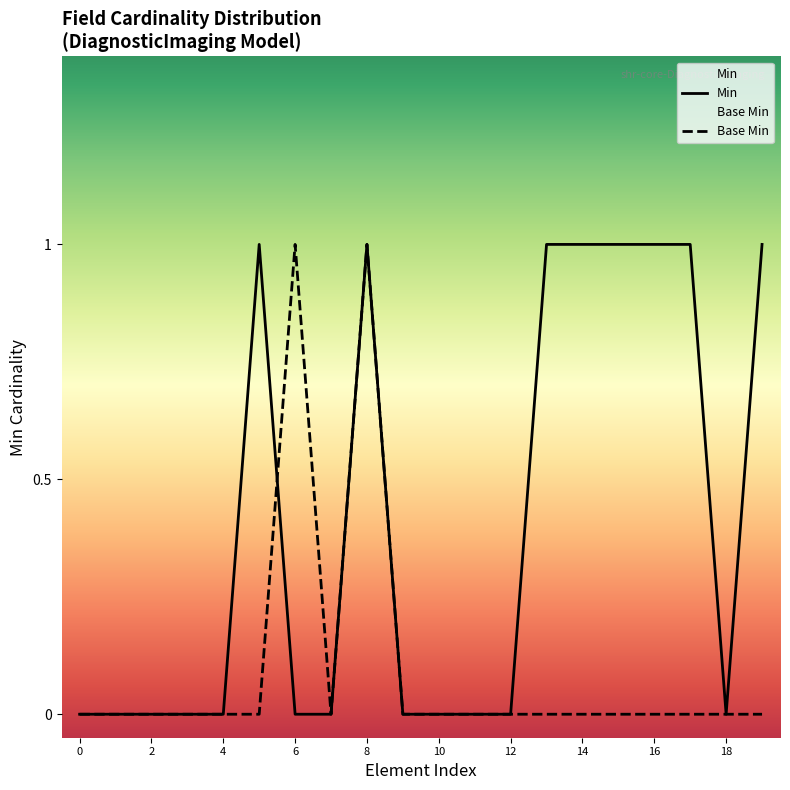

Is it true that Base Min equals 0 at 10?

True